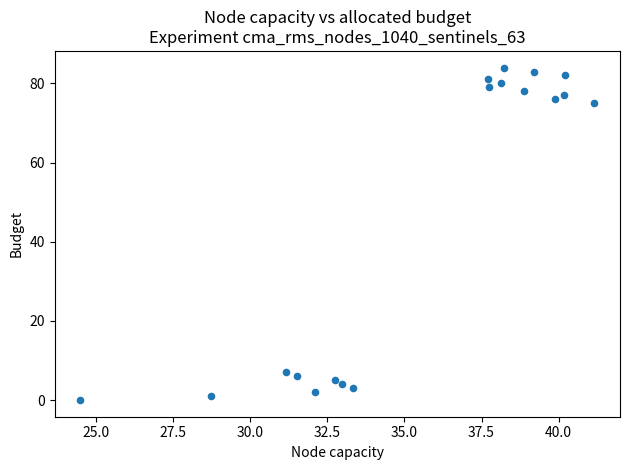

What Y value in the scatter plot is closest to 42?

75